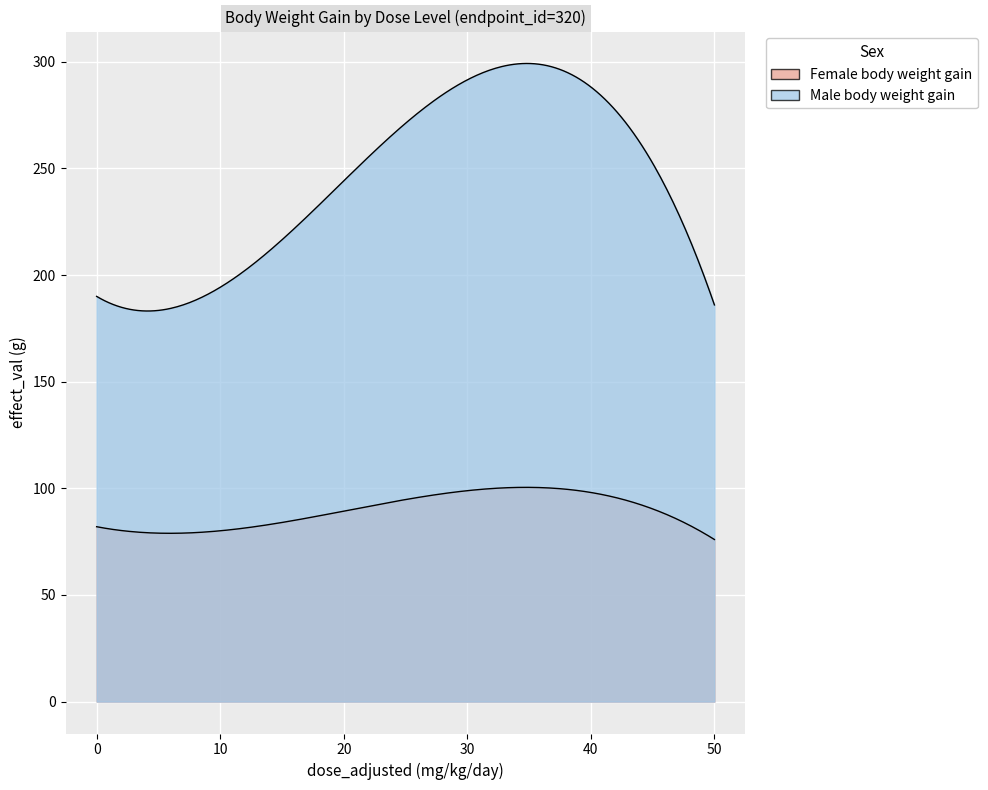

List the series in order of their overall mean, lowest first.

Female body weight gain, Male body weight gain